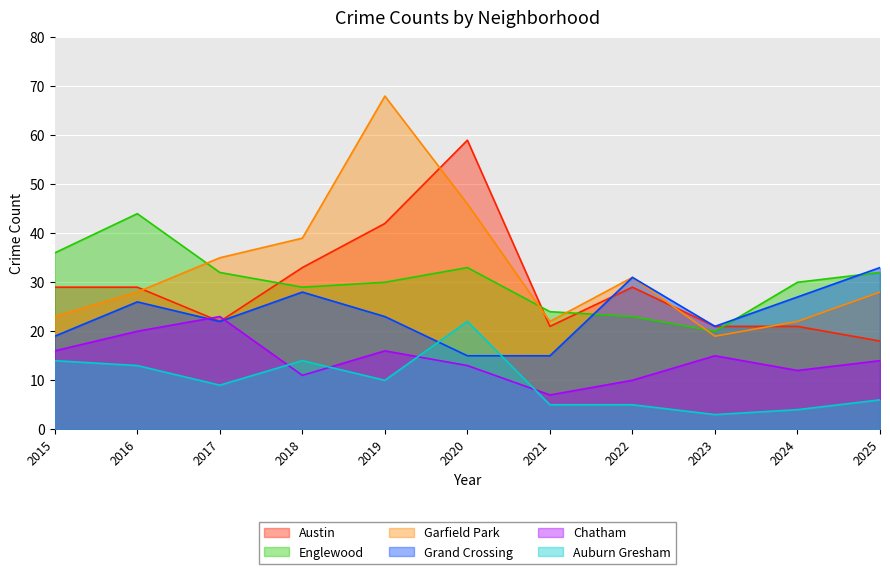

Reading left to right, transcribe all the data shown in this chart.

Austin: 29	29	22	33	42	59	21	29	21	21	18
Englewood: 36	44	32	29	30	33	24	23	20	30	32
Garfield Park: 23	28	35	39	68	46	22	31	19	22	28
Grand Crossing: 19	26	22	28	23	15	15	31	21	27	33
Chatham: 16	20	23	11	16	13	7	10	15	12	14
Auburn Gresham: 14	13	9	14	10	22	5	5	3	4	6